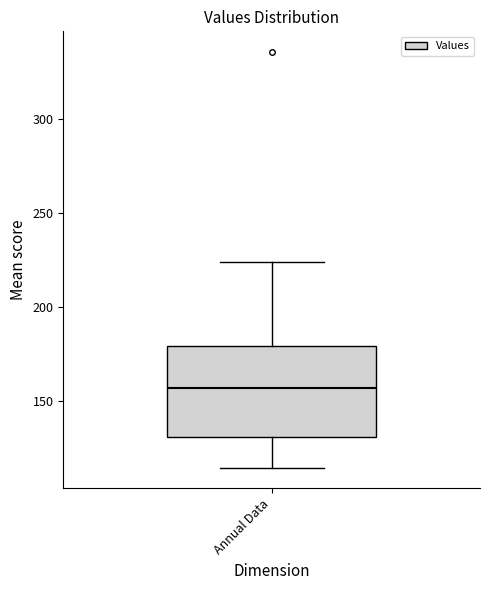

Where does the lower whisker of the box for Annual Data end on the y-axis? The values are not printed on the chart, so give them approximately, as read against the axis.

115